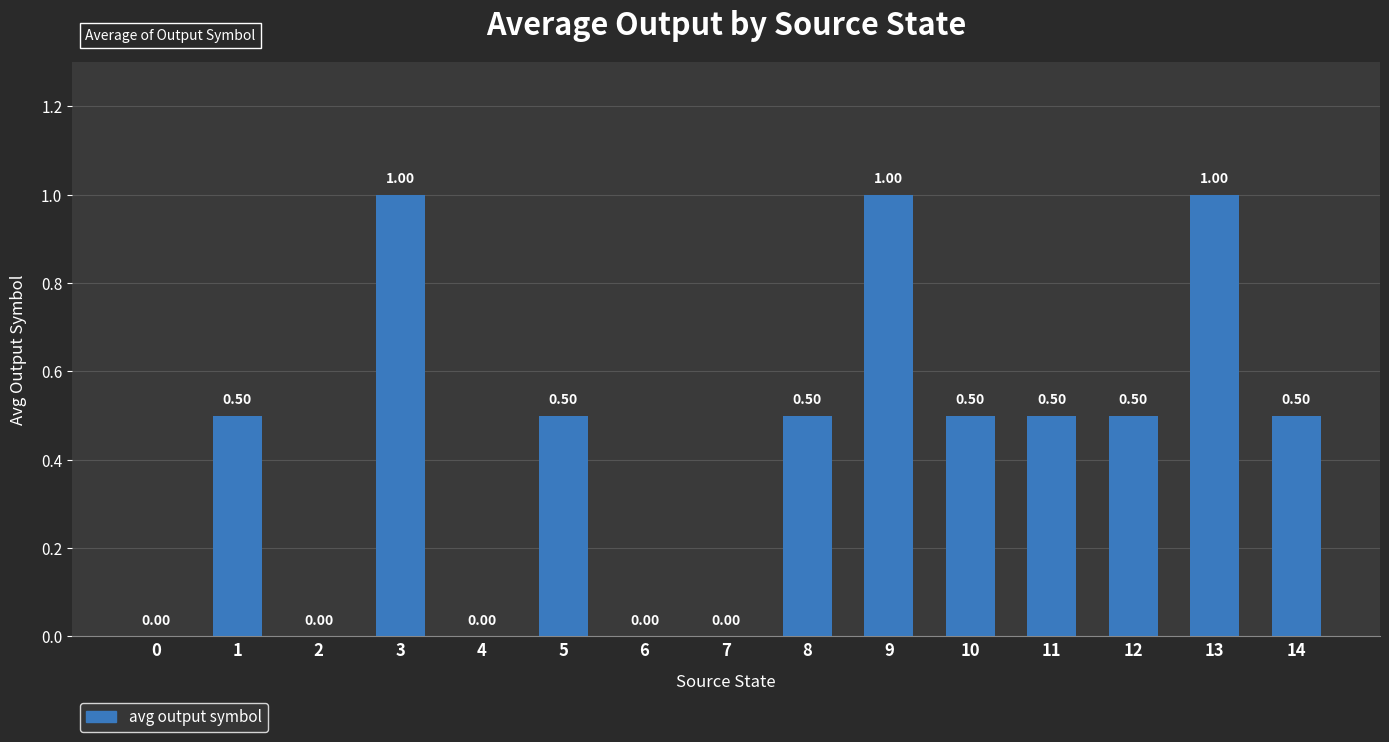

Approximately how many times larger is the value at 10 compared to 9?

0.5